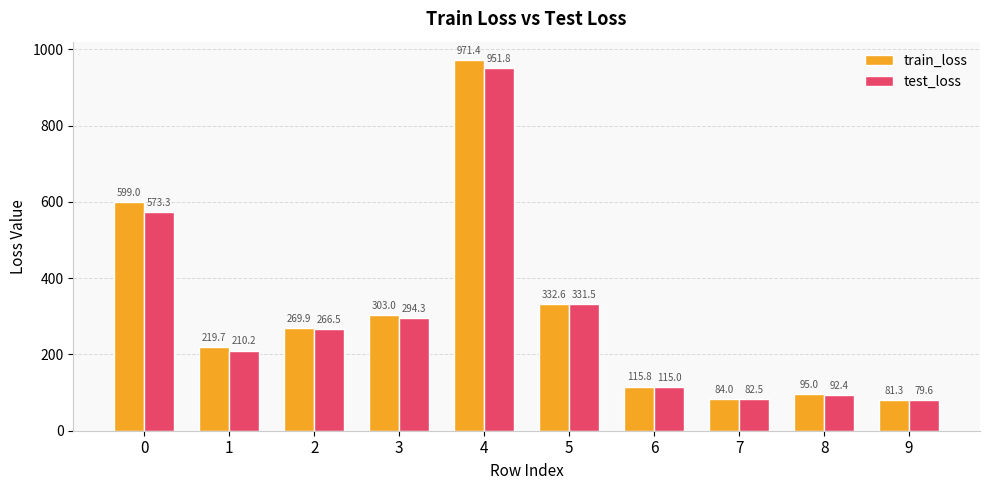

List the labels in order of train_loss value, smallest first.

9, 7, 8, 6, 1, 2, 3, 5, 0, 4